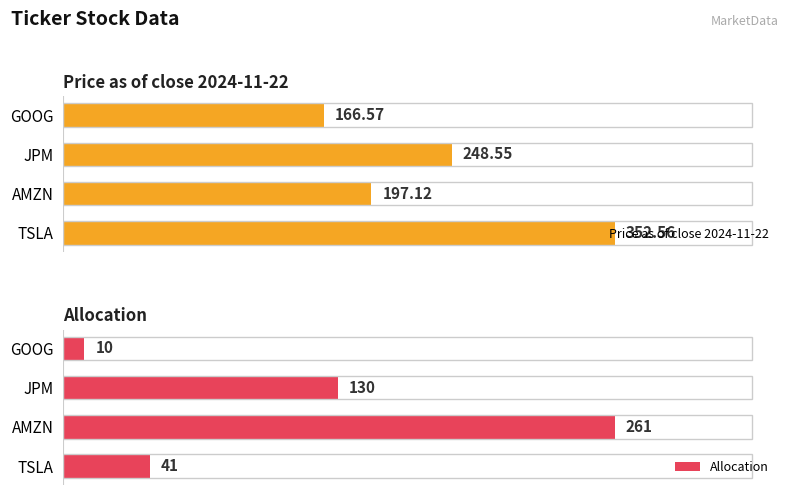

How many distinct data groups are displayed?

2